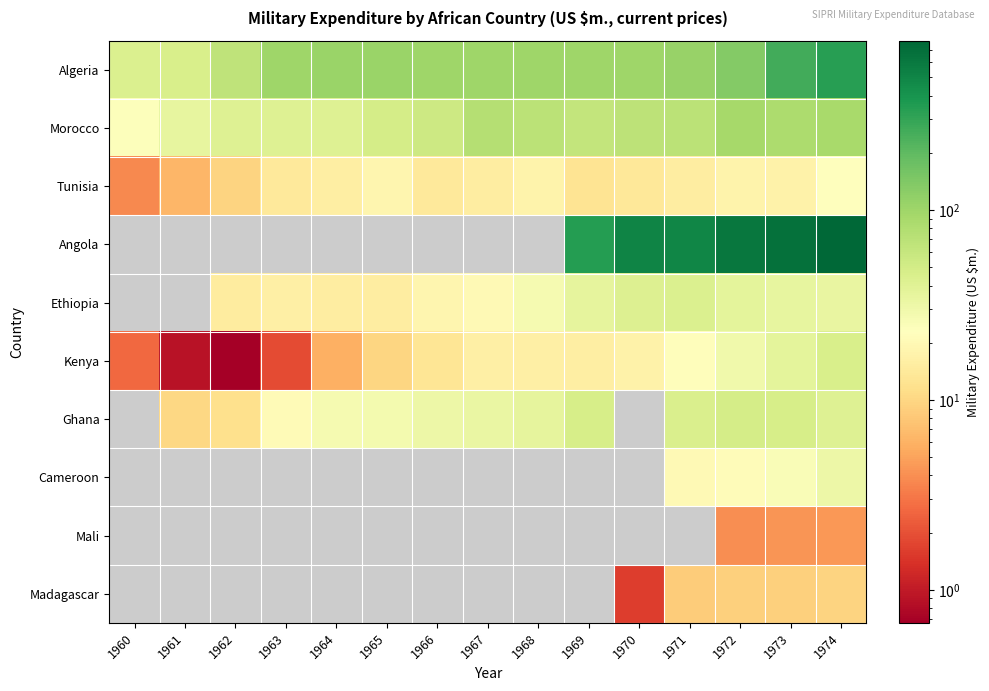

What is the greatest value displayed?

778.6